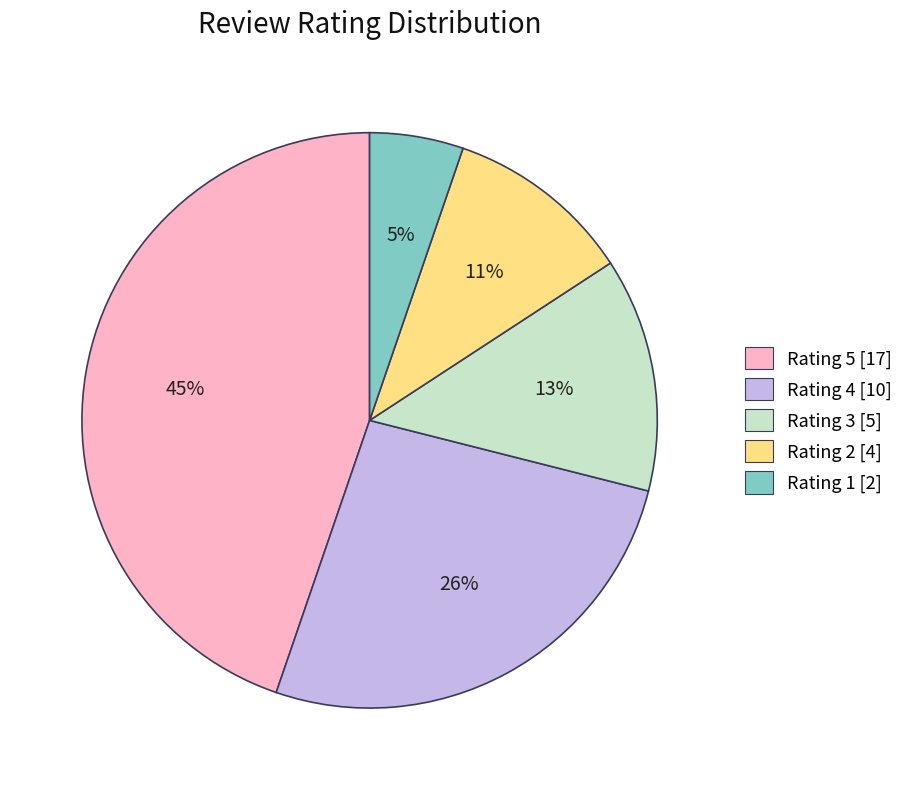

Is there any slice that represents more than half of the pie?

No